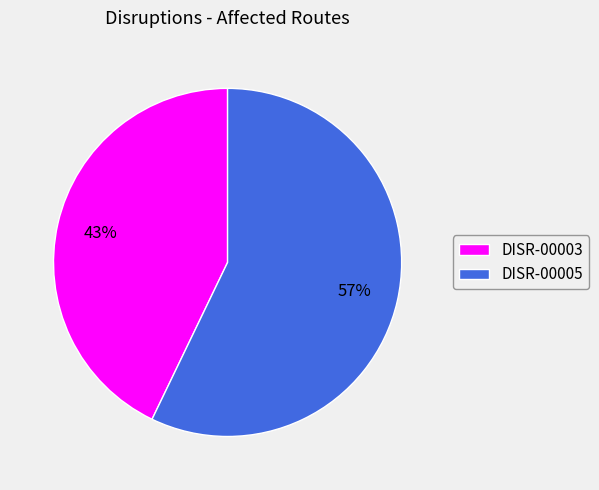

Does any single category account for the majority?

Yes